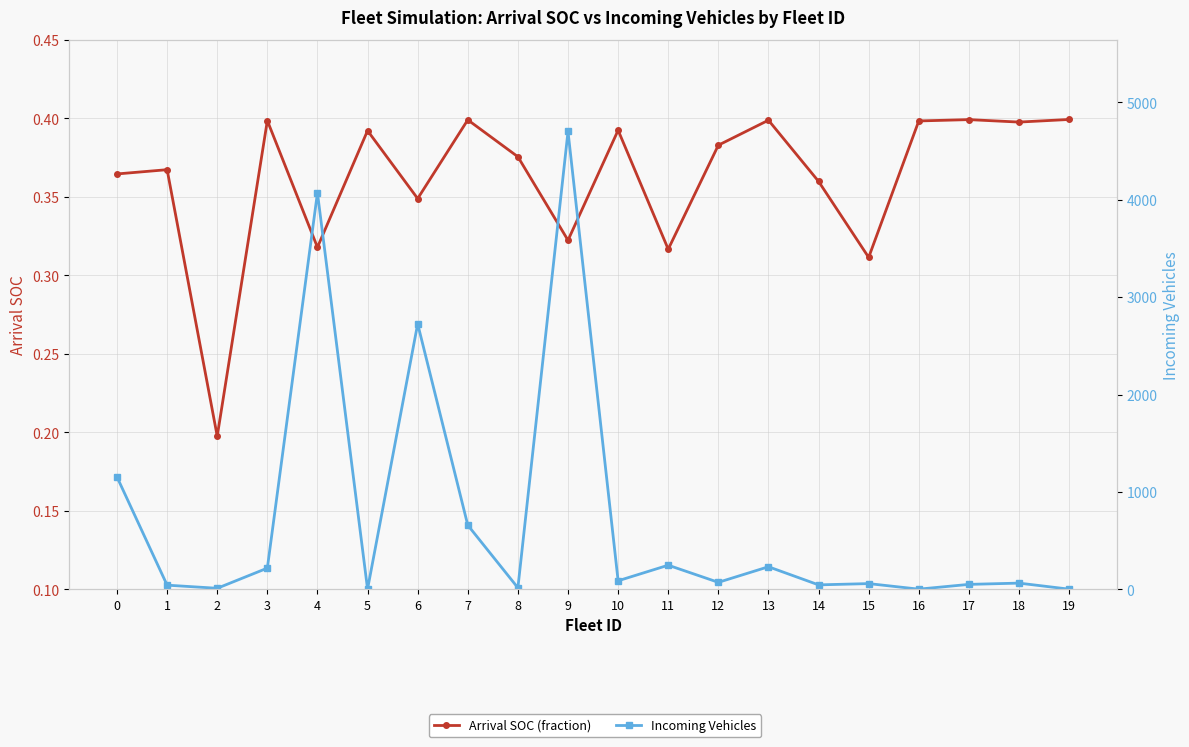

True or false: Incoming Vehicles and Arrival SOC (fraction) intersect in this chart.

False